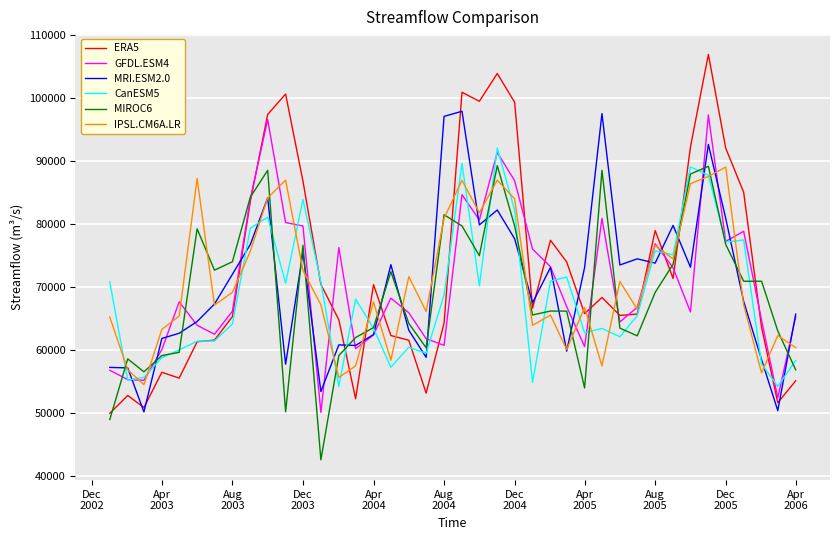

Which series has the largest range (max minus min)?

ERA5